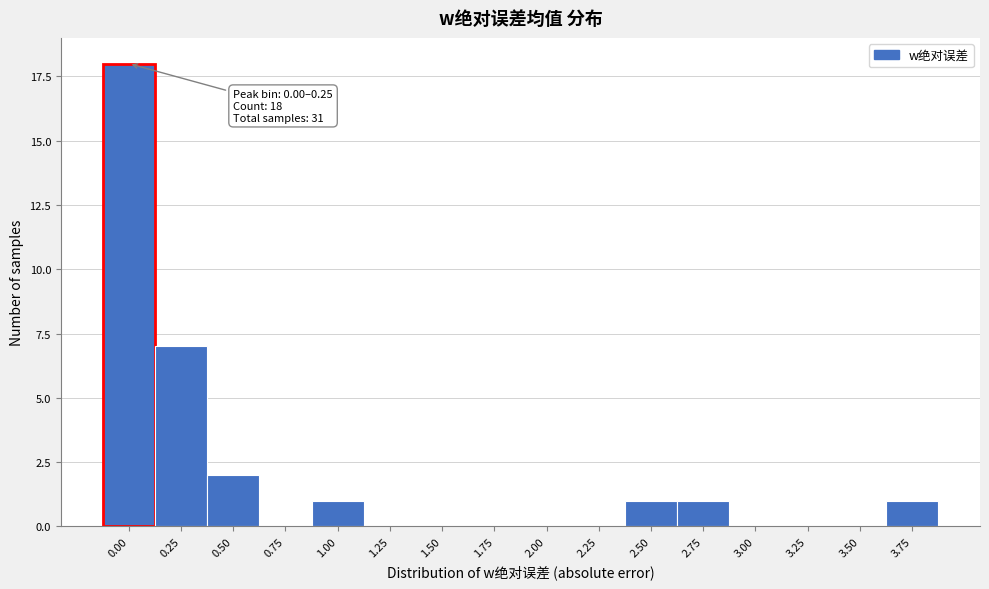

Reading left to right, extract all data points from this chart.

0.00=18	0.25=7	0.50=2	0.75=0	1.00=1	1.25=0	1.50=0	1.75=0	2.00=0	2.25=0	2.50=1	2.75=1	3.00=0	3.25=0	3.50=0	3.75=1